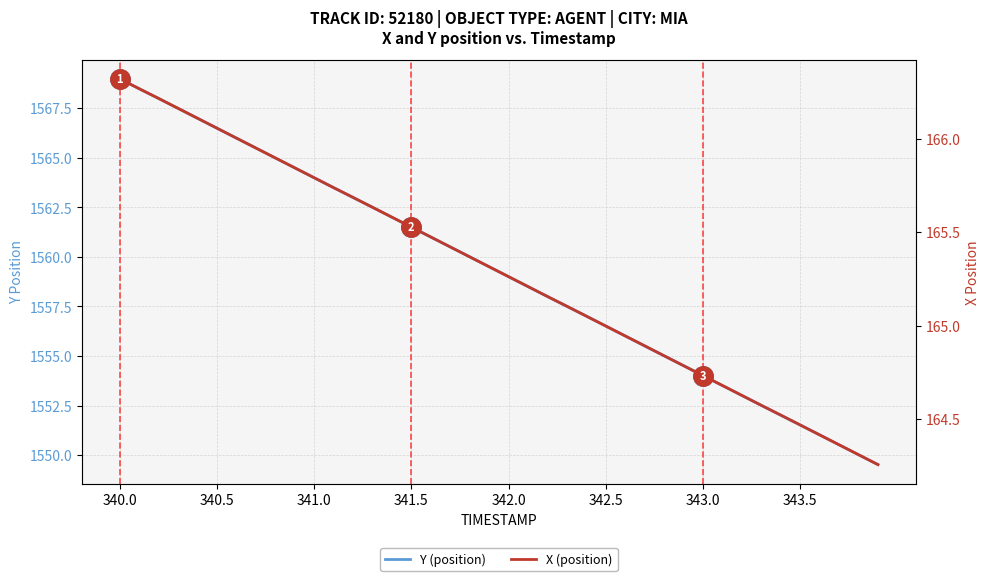

What is the average value of the X (position) series?

165.3